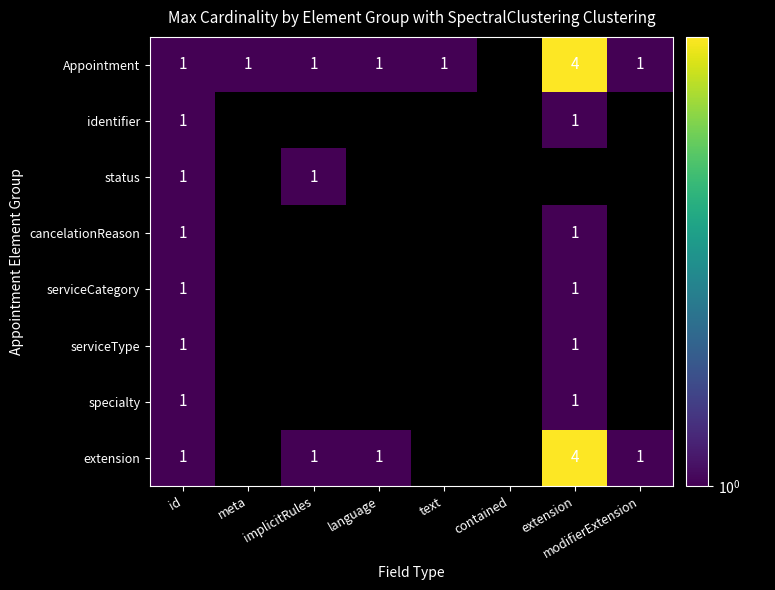

The value of cancelationReason at id is 1. True or false?

True